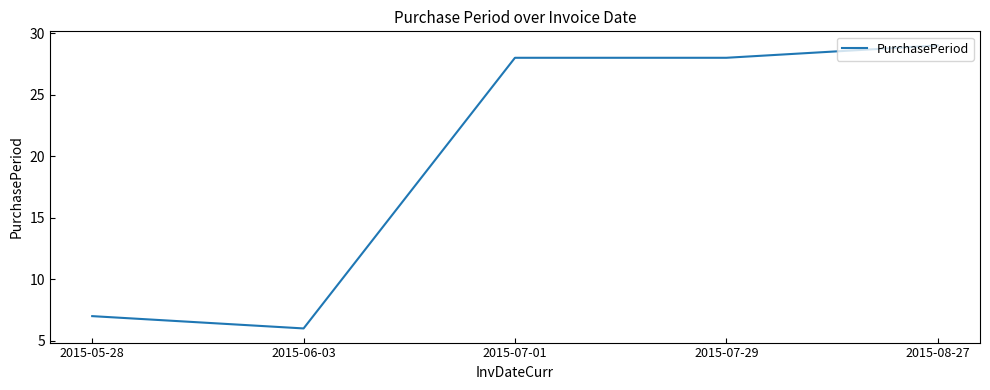

True or false: the data shows 28 at 2015-07-01.

True